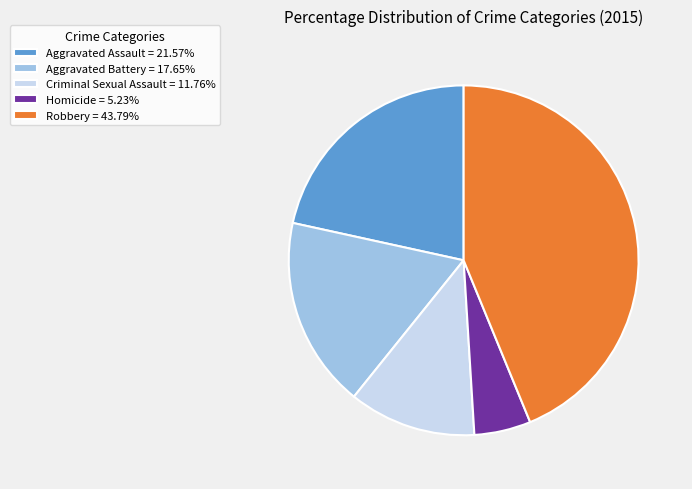

How many slices are in this pie chart?

5